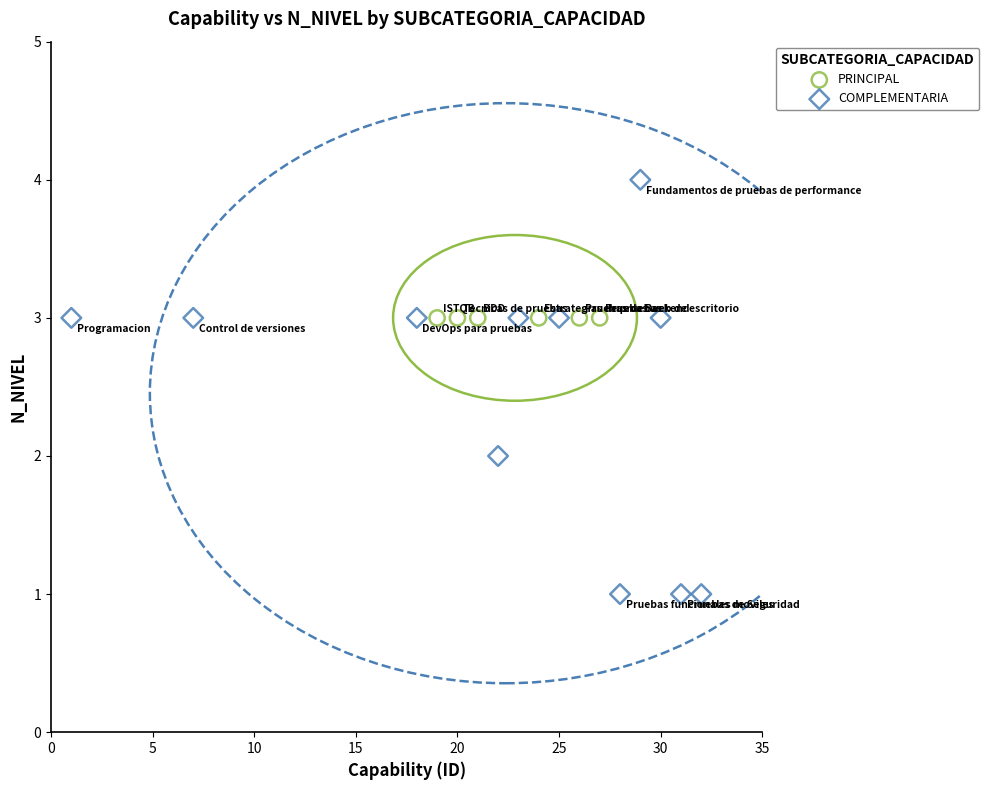

Which series contains the lowest Y value?

COMPLEMENTARIA